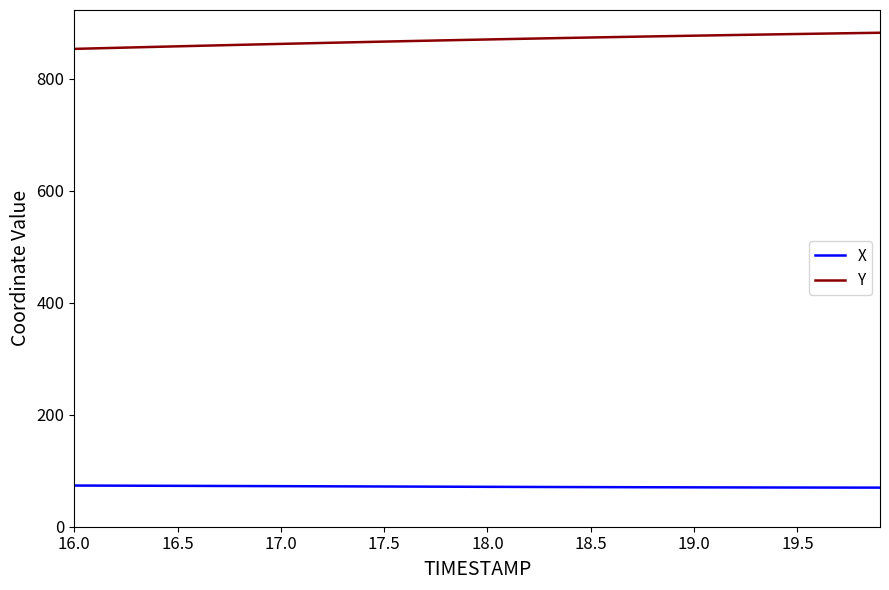

Is this an area chart (filled region under the line)?

No